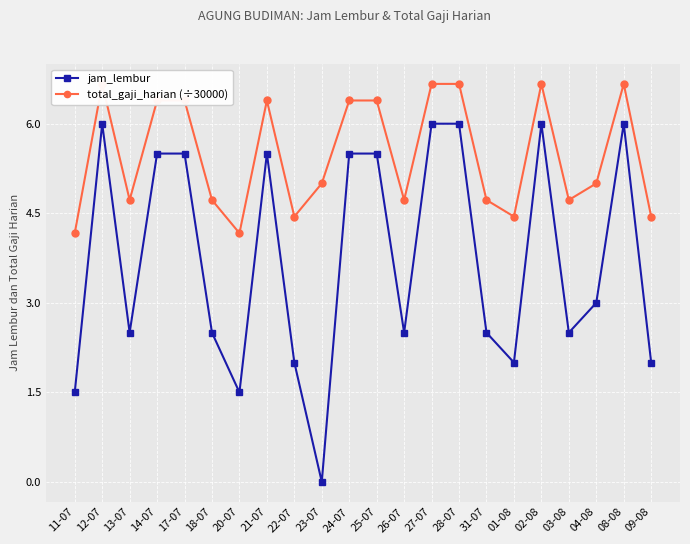

True or false: jam_lembur and total_gaji_harian (÷30000) cross at least once.

False